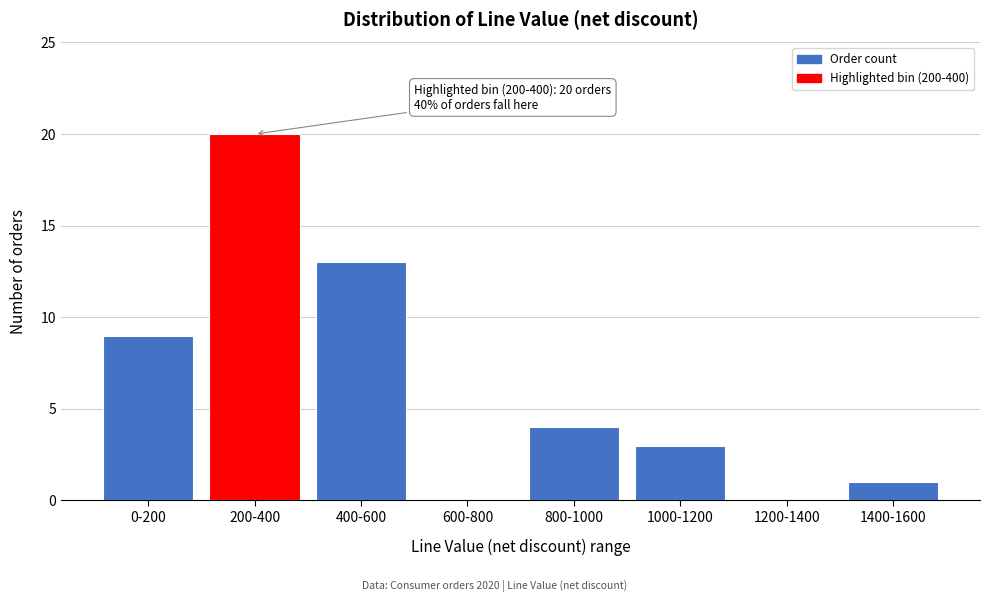

Reading left to right, list all the values displayed in this chart.

0-200=9	200-400=20	400-600=13	600-800=0	800-1000=4	1000-1200=3	1200-1400=0	1400-1600=1